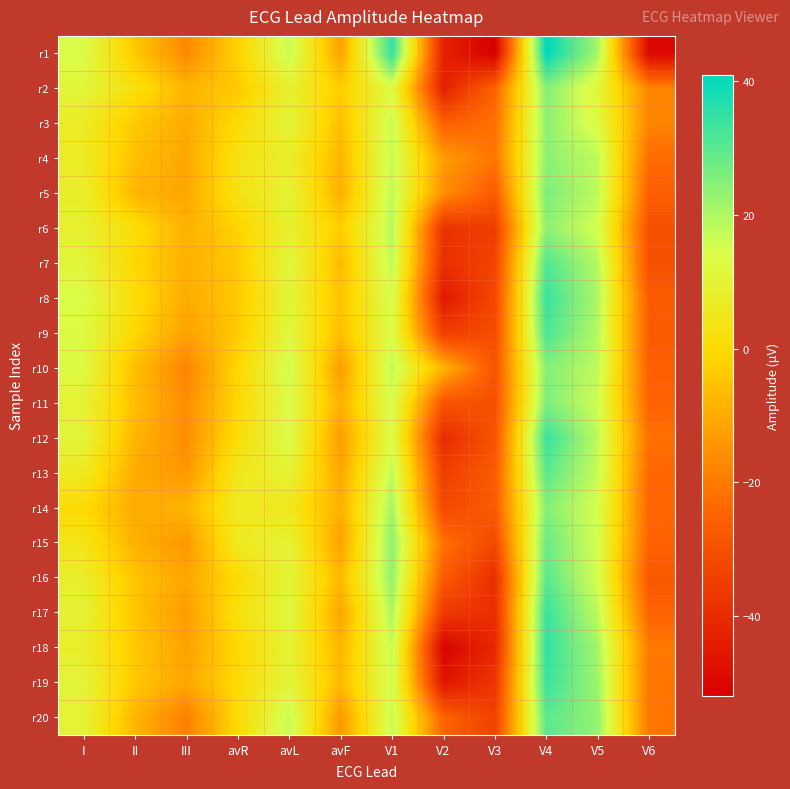

Reading right to left, what are all the values shown in this chart?

r1: V6=-50	V5=21	V4=41	V3=-52	V2=-43	V1=35	avF=-12	avL=17	avR=-2	III=-17	II=-4	I=14
r2: V6=-18	V5=11	V4=25	V3=-25	V2=-43	V1=13	avF=-3	avL=9	avR=-4	III=-8	II=2	I=11
r3: V6=-18	V5=13	V4=24	V3=-22	V2=-26	V1=17	avF=-6	avL=11	avR=0	III=-10	II=-4	I=7
r4: V6=-23	V5=18	V4=24	V3=-21	V2=-13	V1=17	avF=-8	avL=8	avR=3	III=-11	II=-6	I=7
r5: V6=-26	V5=18	V4=26	V3=-27	V2=-16	V1=18	avF=-9	avL=10	avR=3	III=-11	II=-8	I=8
r6: V6=-30	V5=15	V4=24	V3=-35	V2=-38	V1=19	avF=-3	avL=9	avR=-2	III=-9	II=1	I=9
r7: V6=-30	V5=19	V4=31	V3=-33	V2=-39	V1=18	avF=-7	avL=12	avR=-4	III=-9	II=-1	I=11
r8: V6=-27	V5=20	V4=34	V3=-32	V2=-45	V1=15	avF=-5	avL=11	avR=-4	III=-10	II=1	I=14
r9: V6=-27	V5=19	V4=32	V3=-31	V2=-35	V1=14	avF=-6	avL=12	avR=-4	III=-12	II=-1	I=13
r10: V6=-26	V5=18	V4=25	V3=-29	V2=-8	V1=18	avF=-13	avL=16	avR=-1	III=-18	II=-6	I=13
r11: V6=-25	V5=16	V4=26	V3=-30	V2=-29	V1=15	avF=-9	avL=14	avR=-1	III=-16	II=-6	I=10
r12: V6=-22	V5=18	V4=34	V3=-29	V2=-40	V1=14	avF=-13	avL=14	avR=1	III=-16	II=-8	I=11
r13: V6=-24	V5=17	V4=30	V3=-27	V2=-35	V1=18	avF=-11	avL=10	avR=5	III=-14	II=-10	I=6
r14: V6=-24	V5=15	V4=25	V3=-27	V2=-32	V1=21	avF=-9	avL=5	avR=6	III=-8	II=-10	I=0
r15: V6=-25	V5=15	V4=28	V3=-32	V2=-22	V1=24	avF=-12	avL=10	avR=6	III=-14	II=-9	I=4
r16: V6=-28	V5=15	V4=30	V3=-39	V2=-27	V1=23	avF=-7	avL=11	avR=0	III=-11	II=-5	I=8
r17: V6=-25	V5=18	V4=34	V3=-39	V2=-36	V1=20	avF=-11	avL=12	avR=2	III=-13	II=-5	I=10
r18: V6=-20	V5=21	V4=35	V3=-41	V2=-51	V1=17	avF=-8	avL=10	avR=-1	III=-12	II=-4	I=8
r19: V6=-21	V5=22	V4=34	V3=-37	V2=-46	V1=16	avF=-7	avL=11	avR=0	III=-11	II=-4	I=11
r20: V6=-21	V5=23	V4=30	V3=-34	V2=-25	V1=17	avF=-14	avL=17	avR=0	III=-19	II=-8	I=10